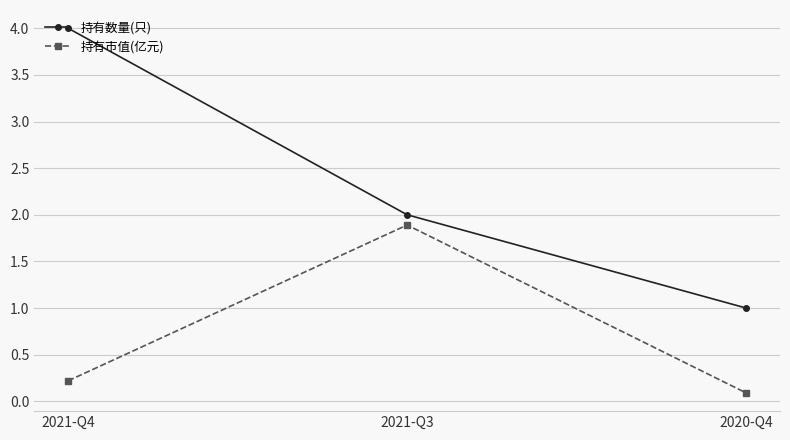

Which series has the widest spread of values?

持有数量(只)